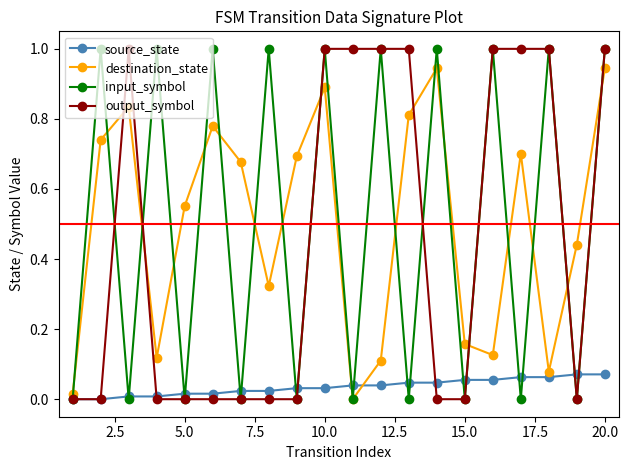

How many interior local peaks does the destination_state series have?

5